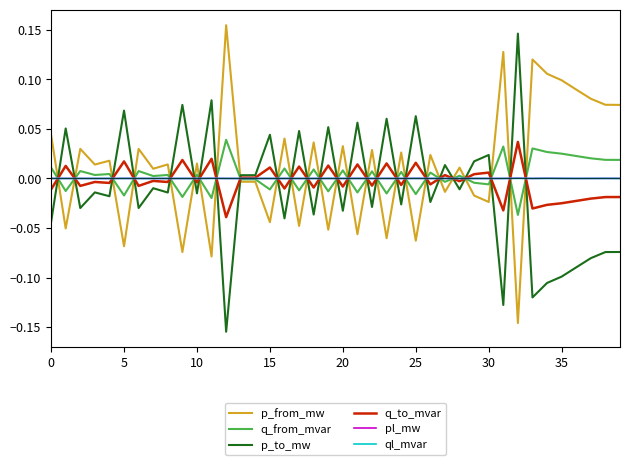

How many intersections are there between p_from_mw and p_to_mw?

26